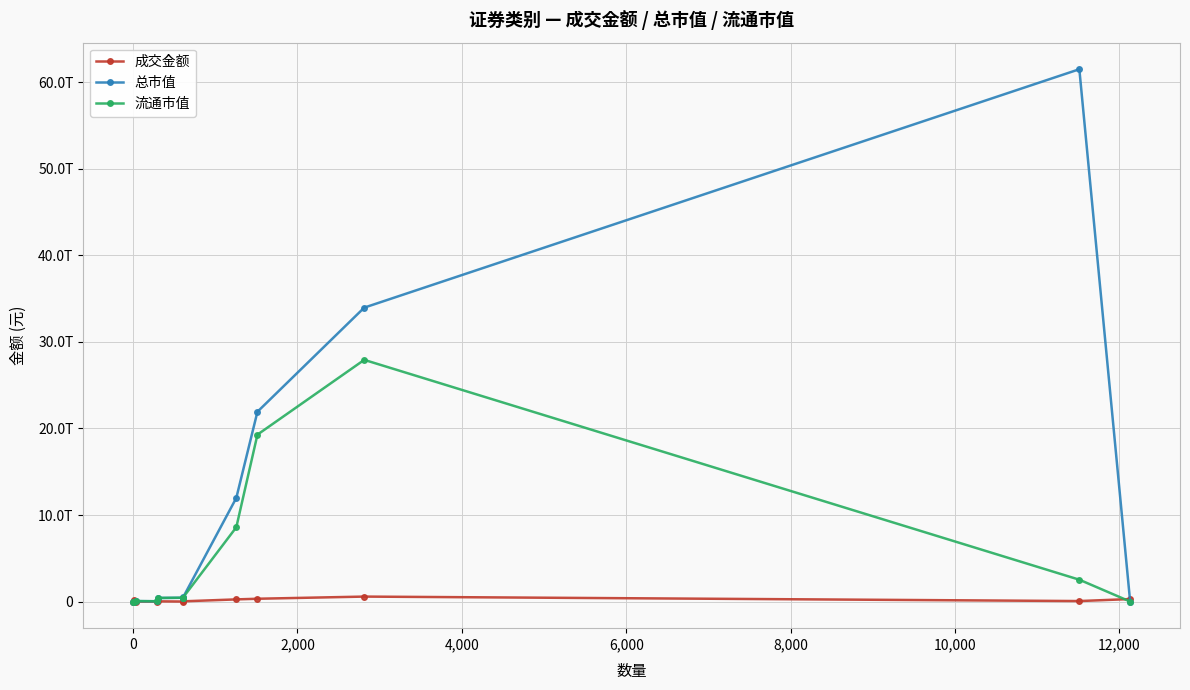

What are all the series names shown in the legend?

成交金额, 总市值, 流通市值